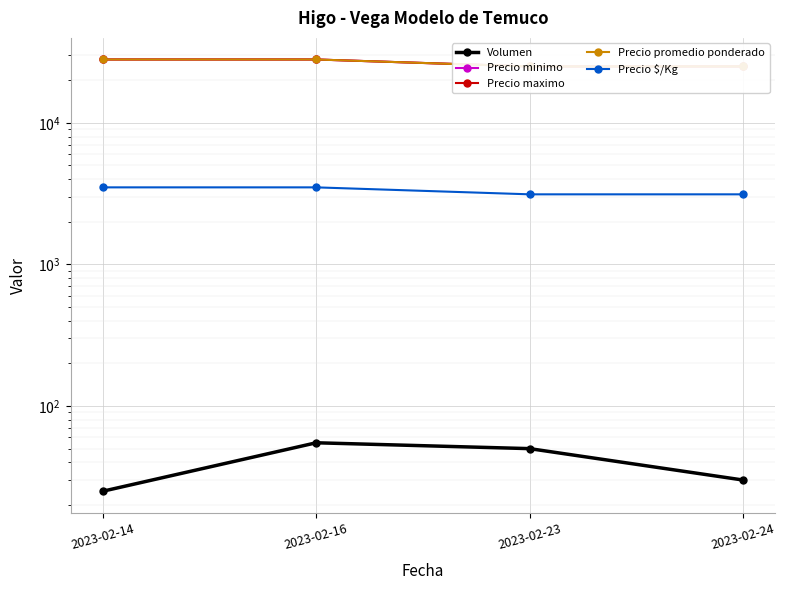

True or false: Volumen and Precio promedio ponderado intersect in this chart.

False